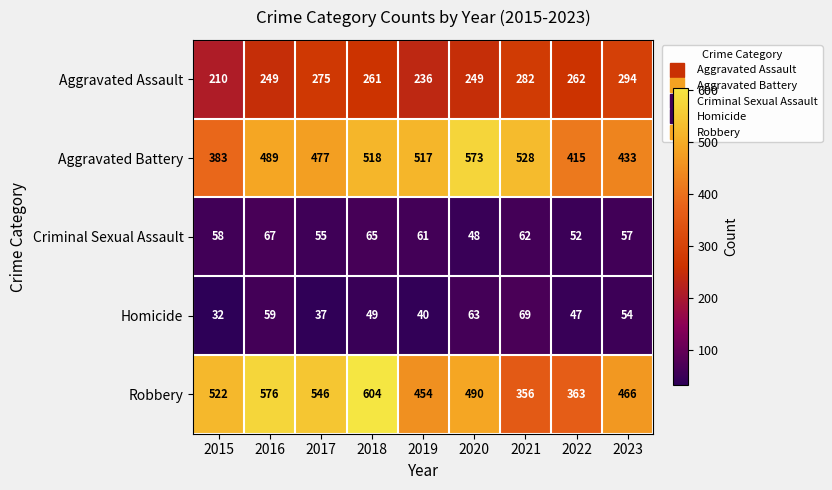

Which series changed the most between 2021 and 2022?

Aggravated Battery